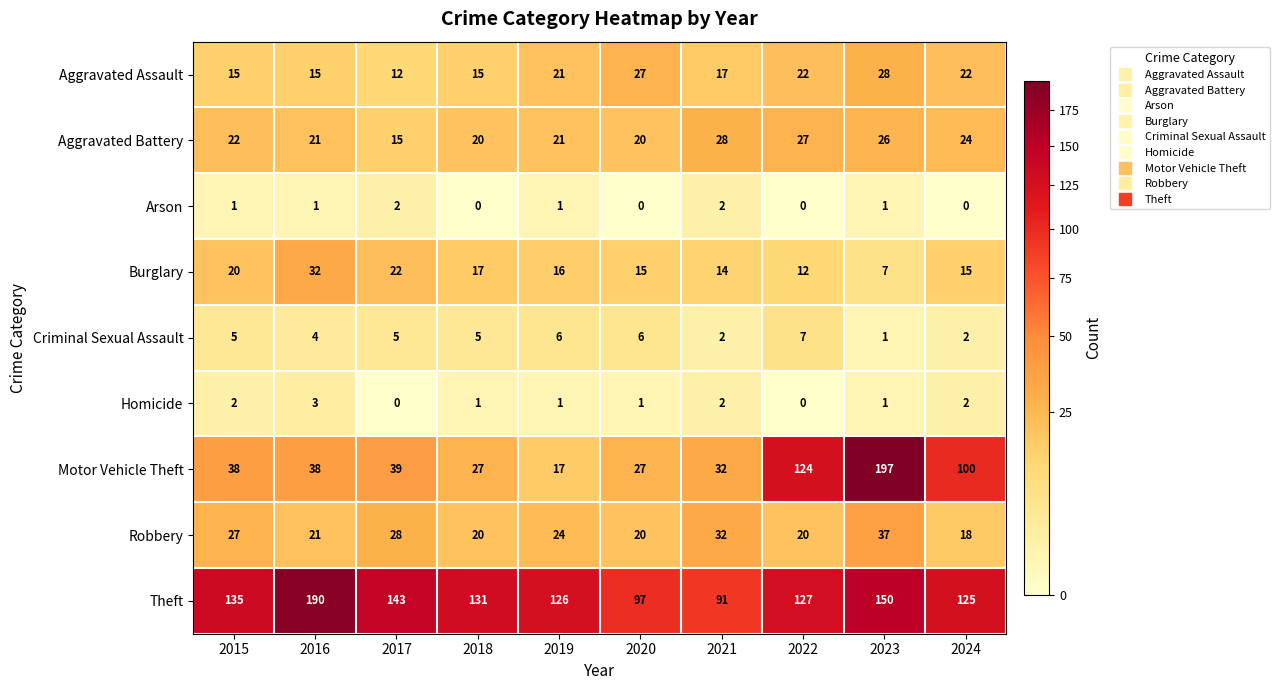

What is the difference between the highest and lowest values at 2015?

134